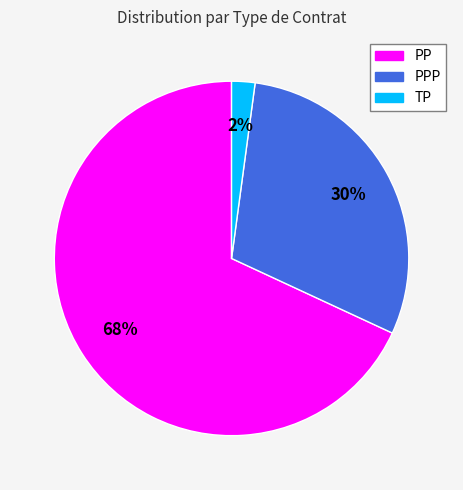

Is there a majority slice in this chart?

Yes